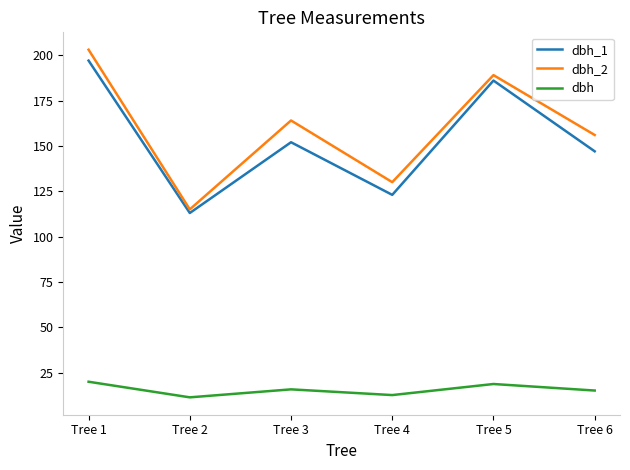

What is the average value of the dbh_2 series?

159.5